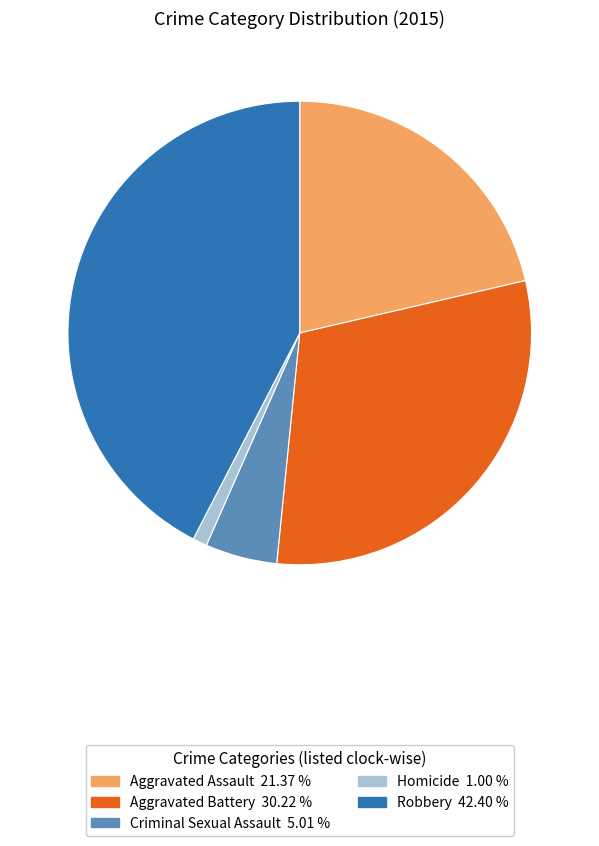

Which slice is the smallest?

Homicide